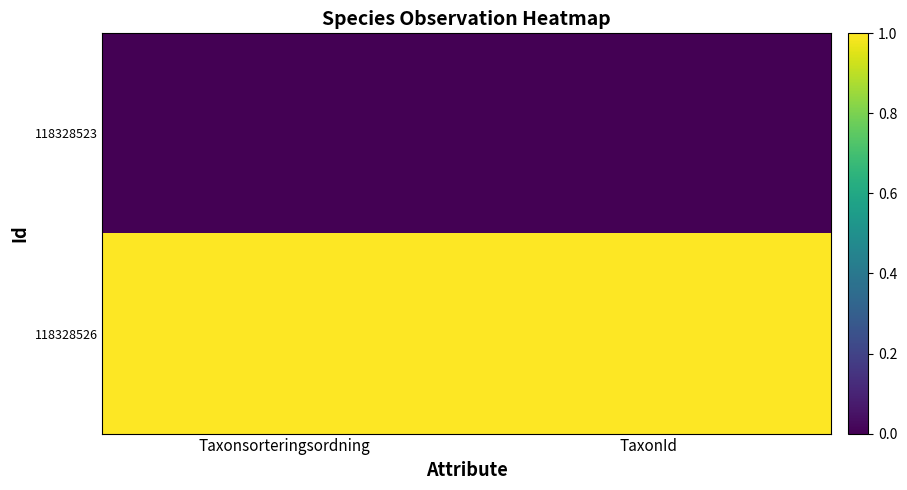

At TaxonId, list the series in order from smallest to largest.

118328523, 118328526